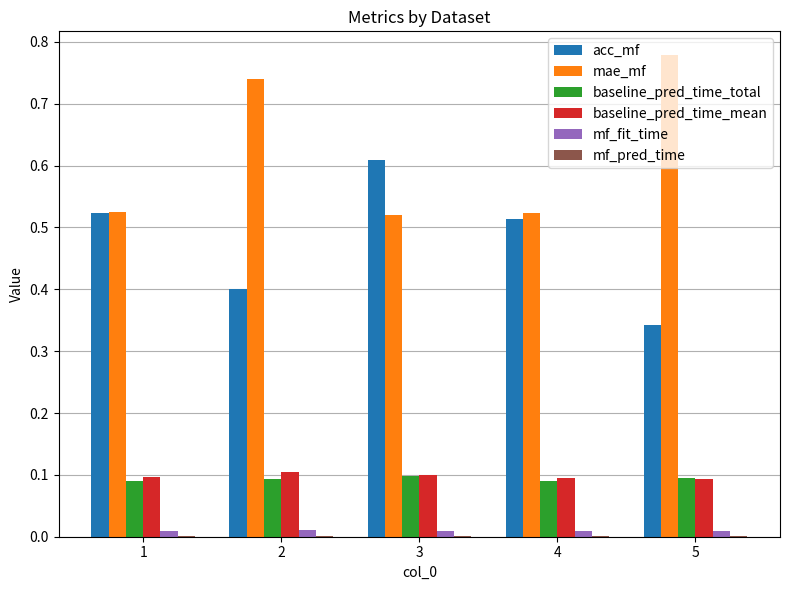

How many groups of bars are there?

5